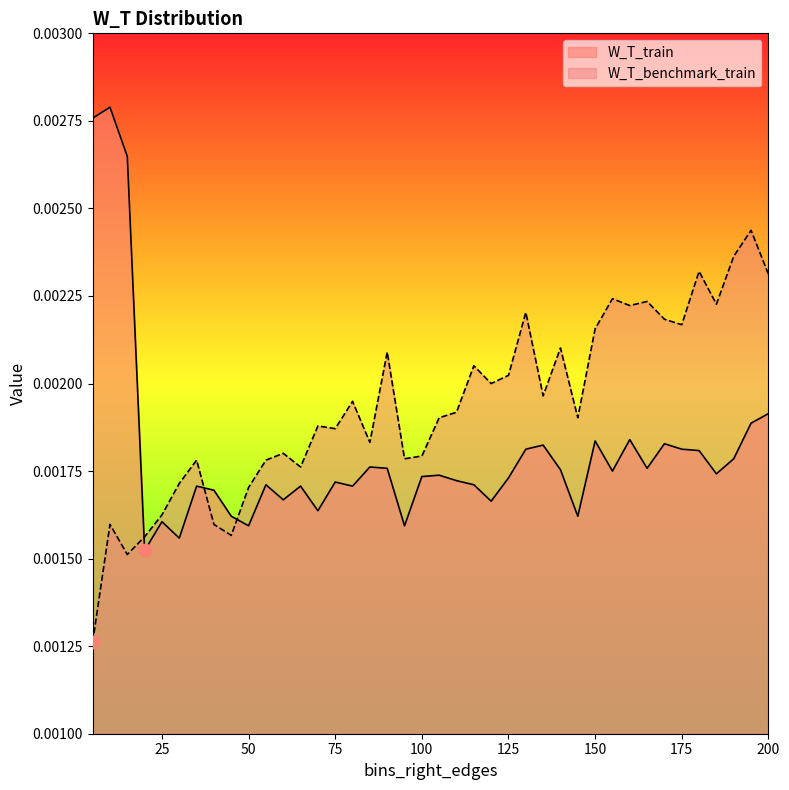

Which series contains the highest Y value?

W_T_train